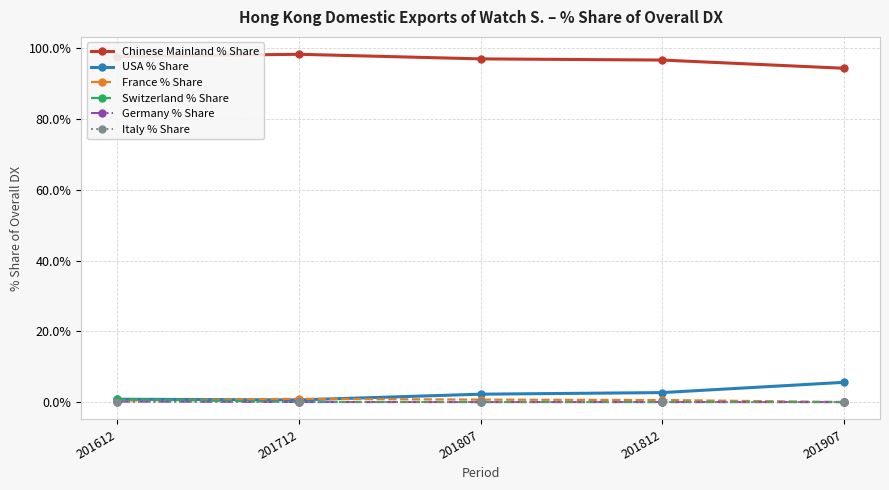

What is the maximum value shown in the chart?

98.4